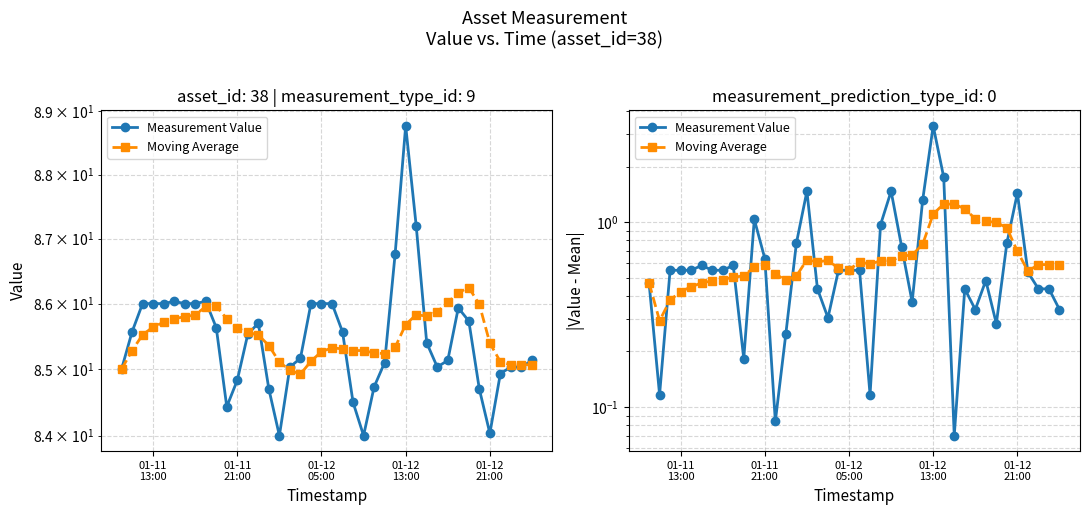

How many lines are shown in the chart?

2